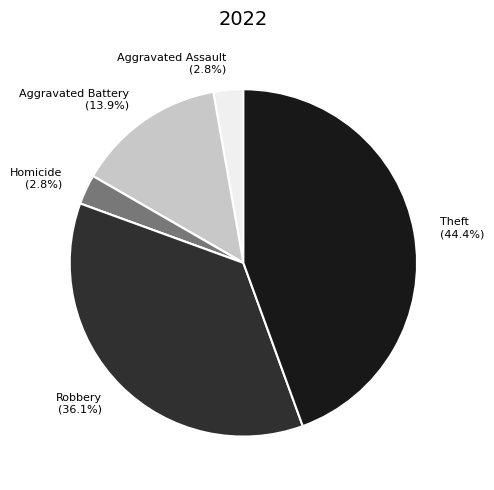

Does any single category account for the majority?

No